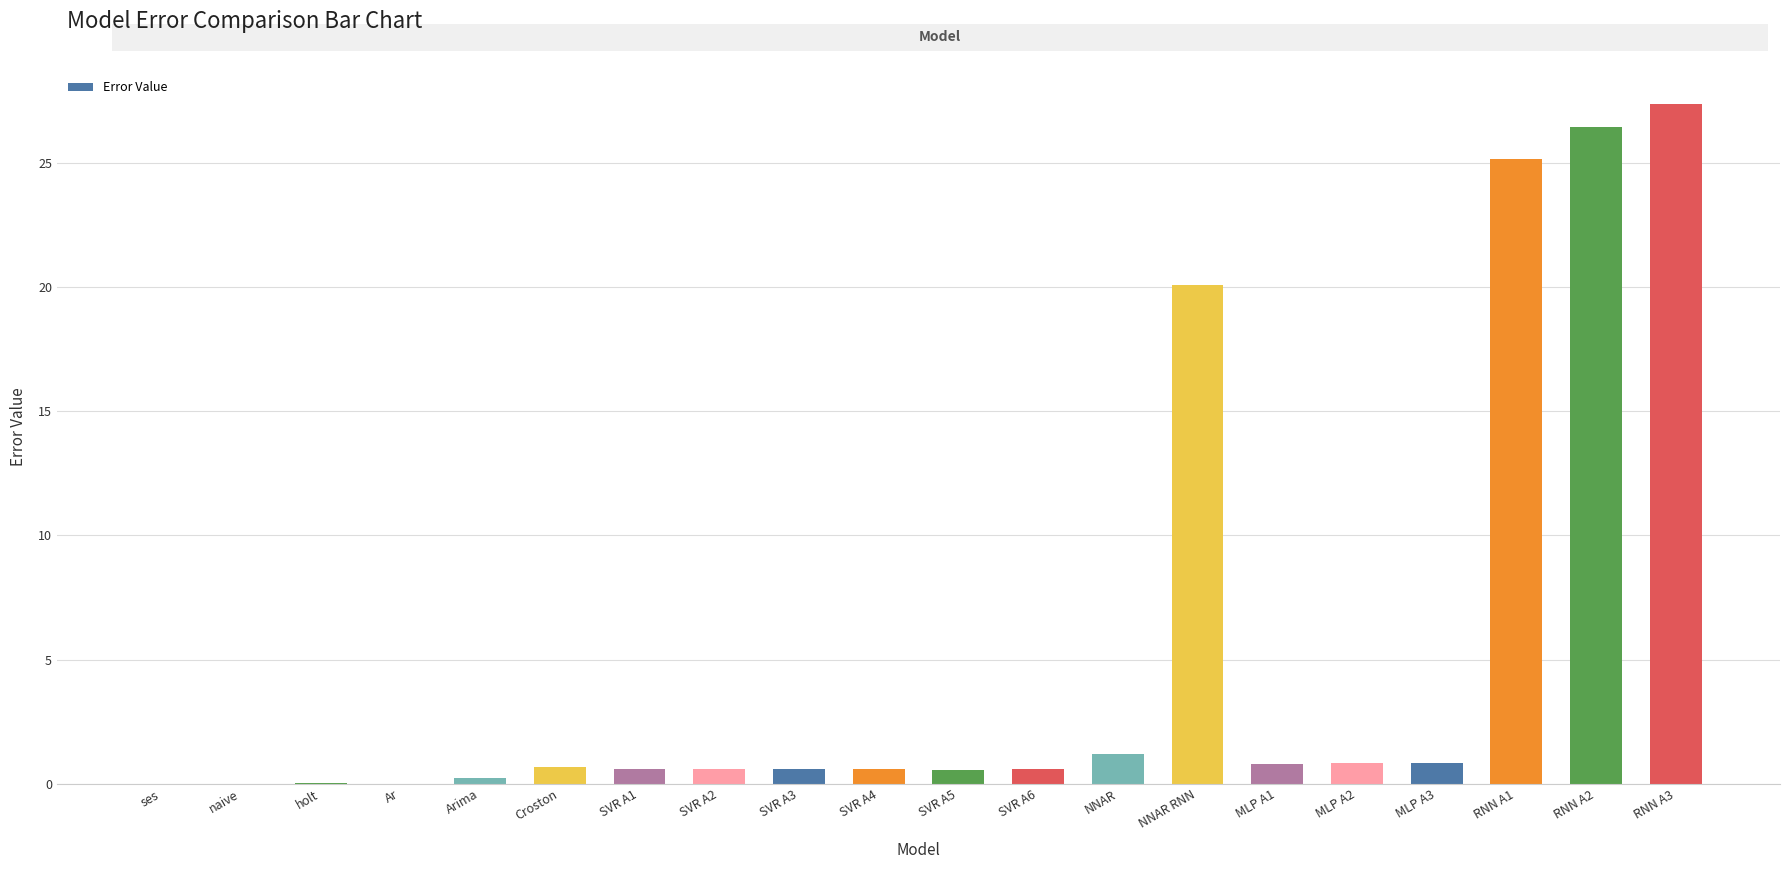

What is the sum of all values?

107.1